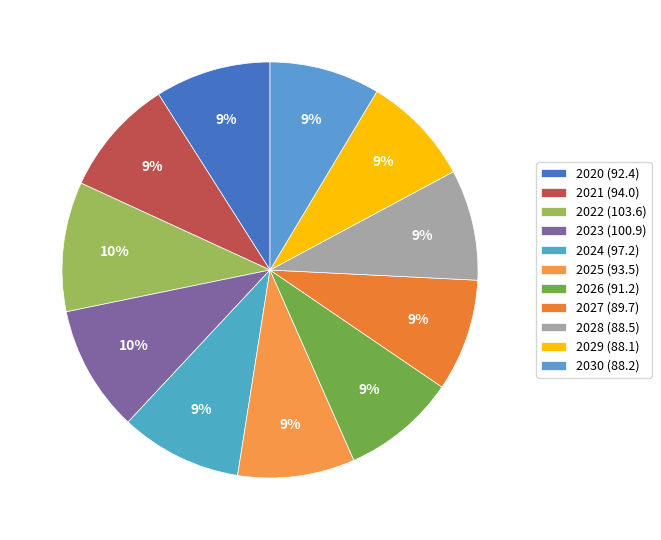

To the nearest percent, what is the difference between the largest and smallest slice percentages?

2%